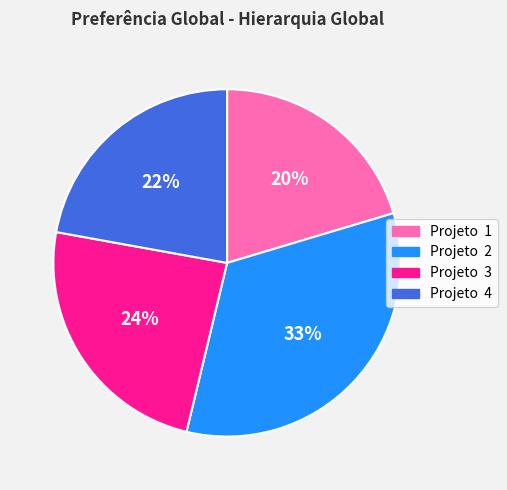

To the nearest percent, what is the difference between the largest and smallest slice percentages?

13%